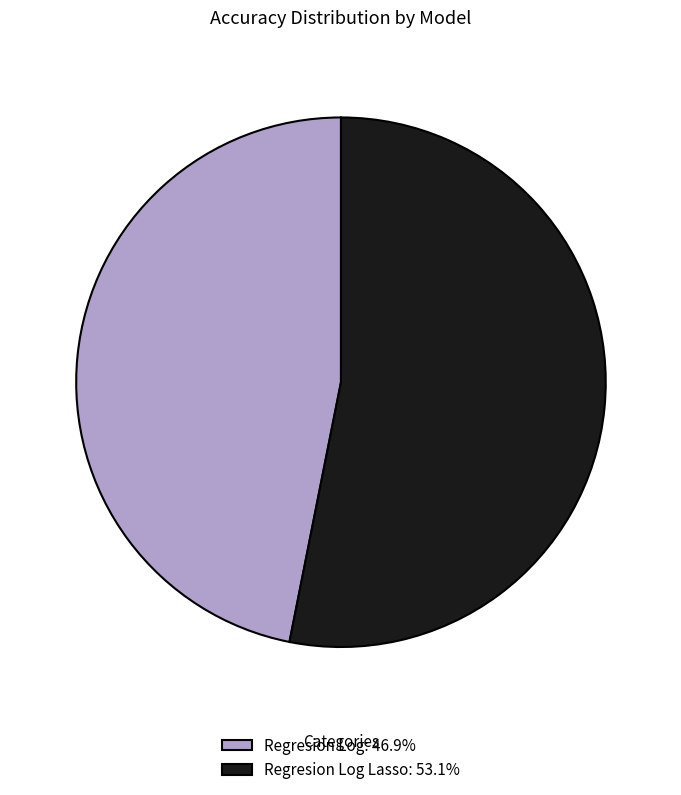

Does Regresion Log: 46.9% account for over 50% of the chart?

No